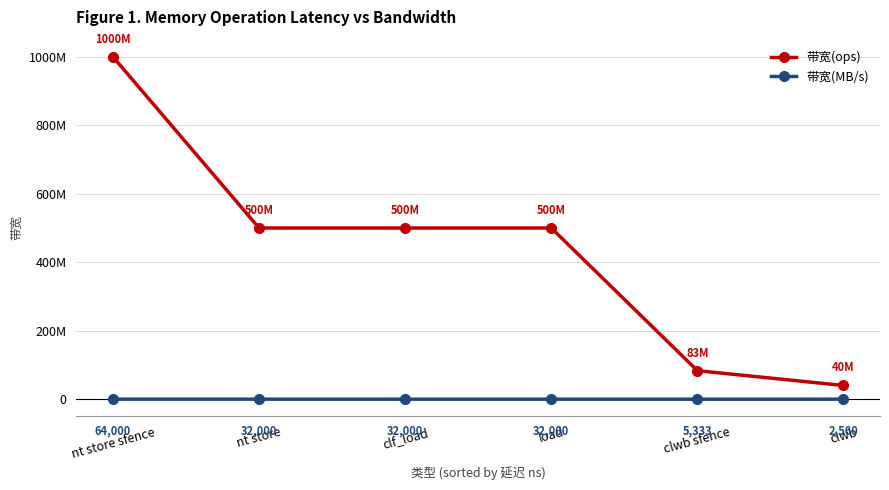

What are all the series names shown in the legend?

带宽(ops), 带宽(MB/s)